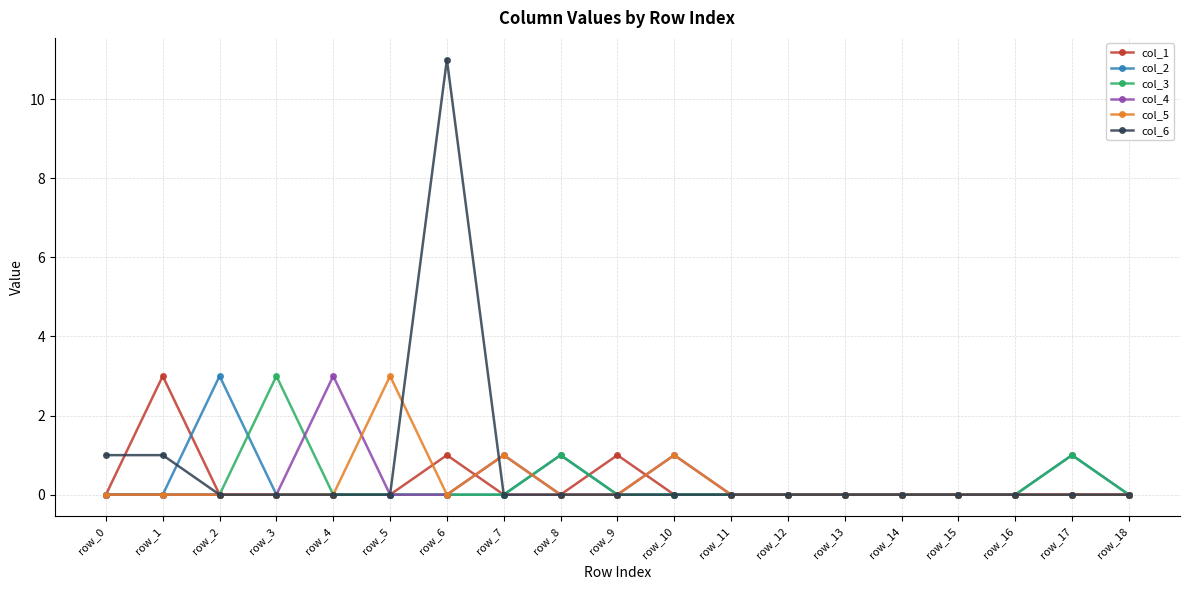

True or false: col_1 has a value of 0 at row_10.

True